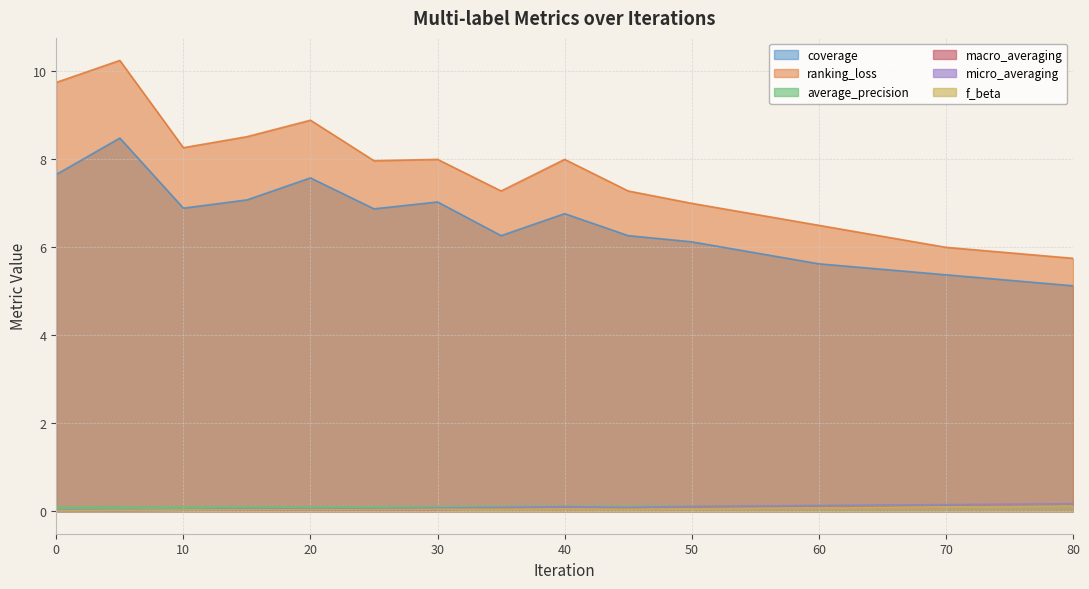

What is the difference between the maximum and minimum values in the ranking_loss series?

4.5